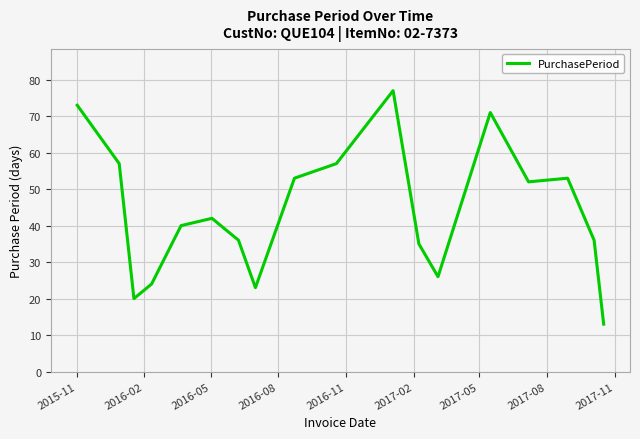

Does the chart display data point markers on the line(s)?

No